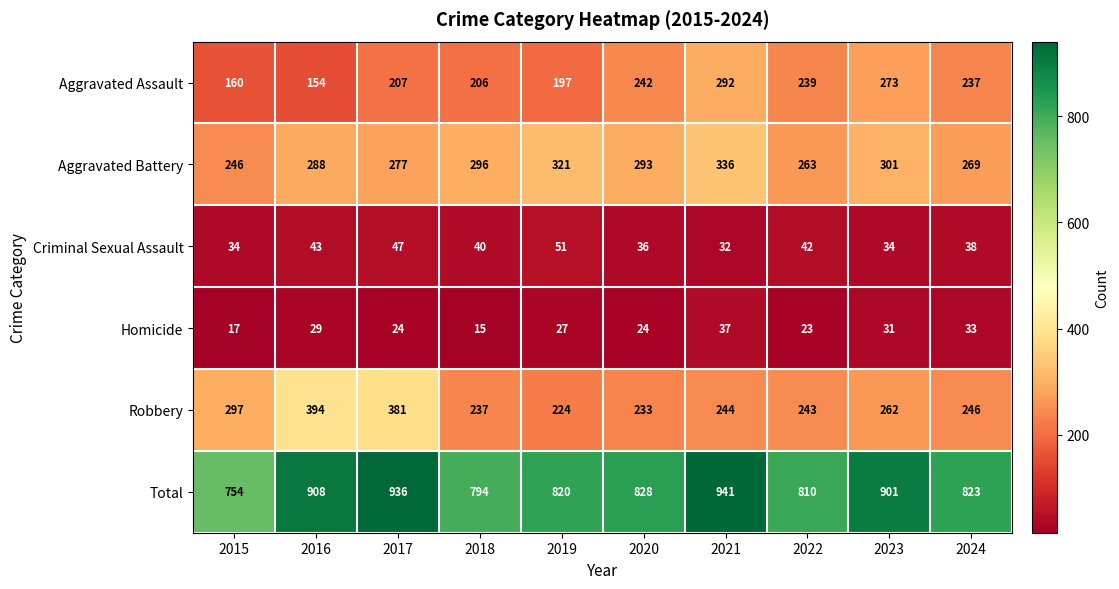

The value of Criminal Sexual Assault at 2015 is 34. True or false?

True